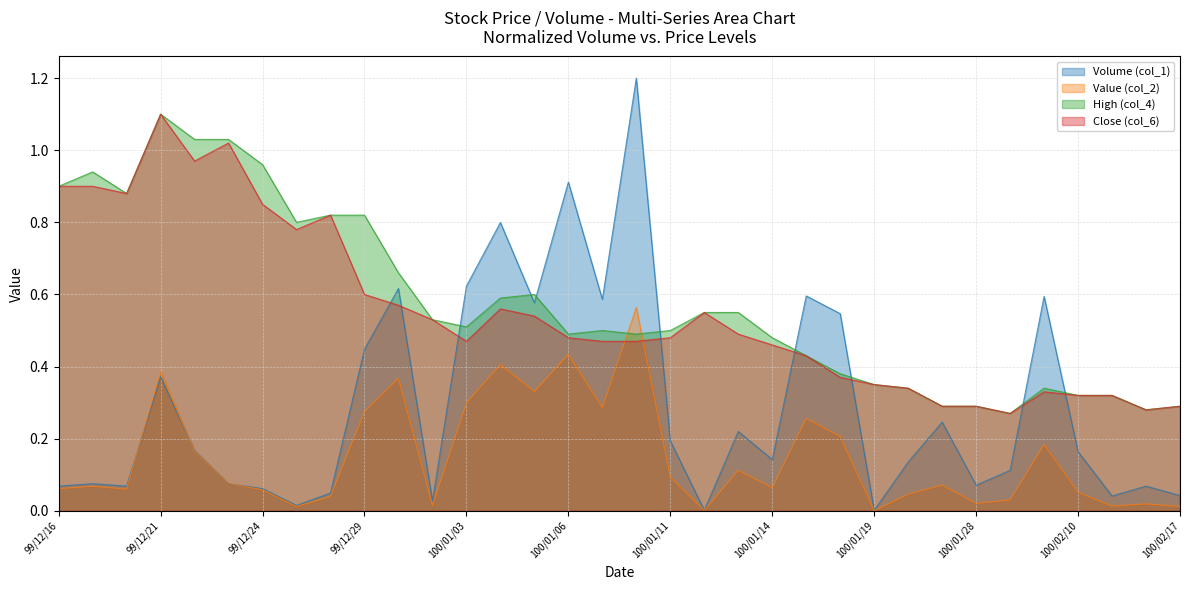

What is the value of the Volume (col_1) point at the 5th from the left?

0.2